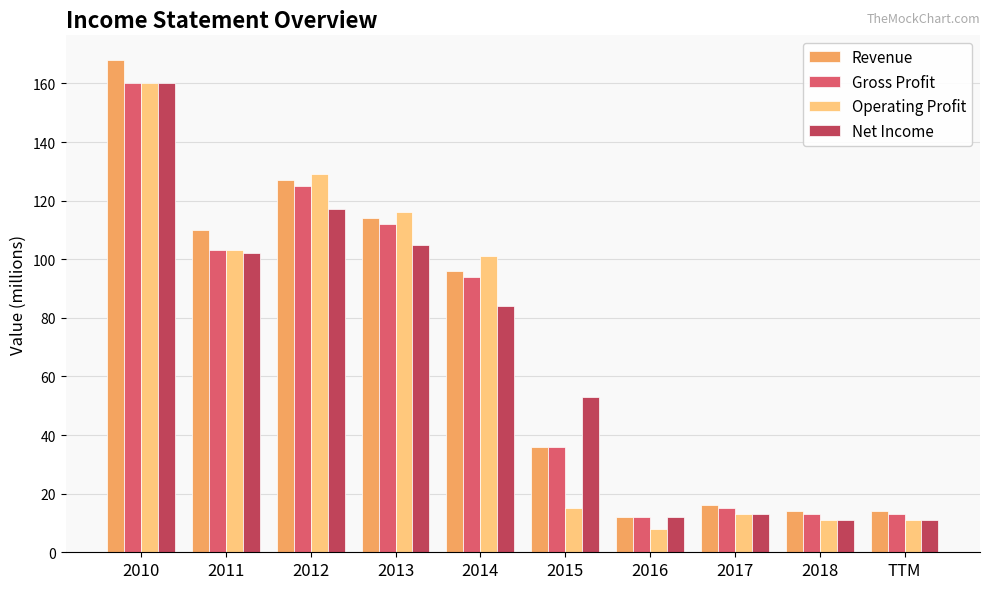

The Net Income series shows 28 at 2011. True or false?

False